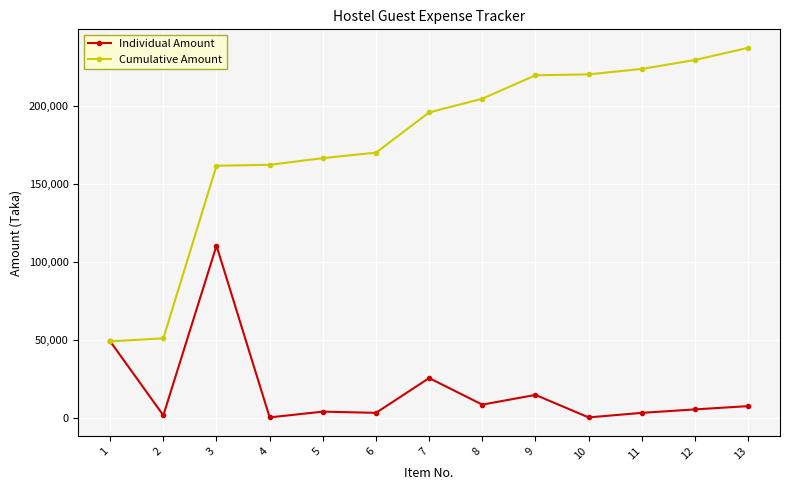

Rank the series at 6 from lowest to highest value.

Individual Amount, Cumulative Amount